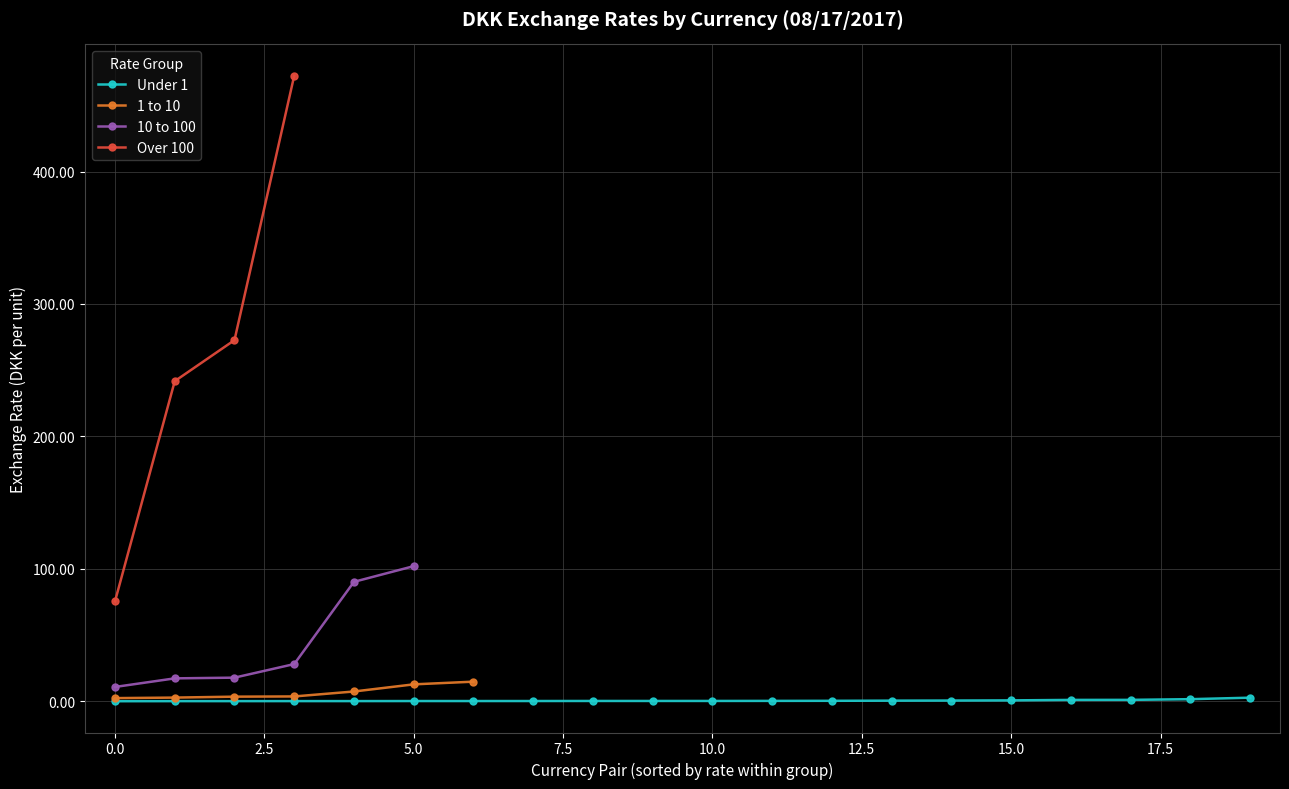

What is the difference between the second highest and minimum values?

272.6